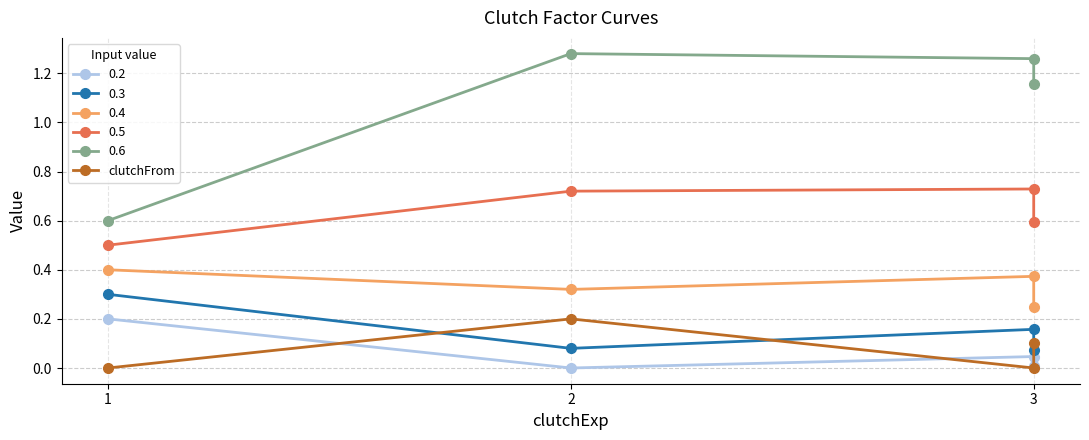

Which category has the lowest value across all series?

1